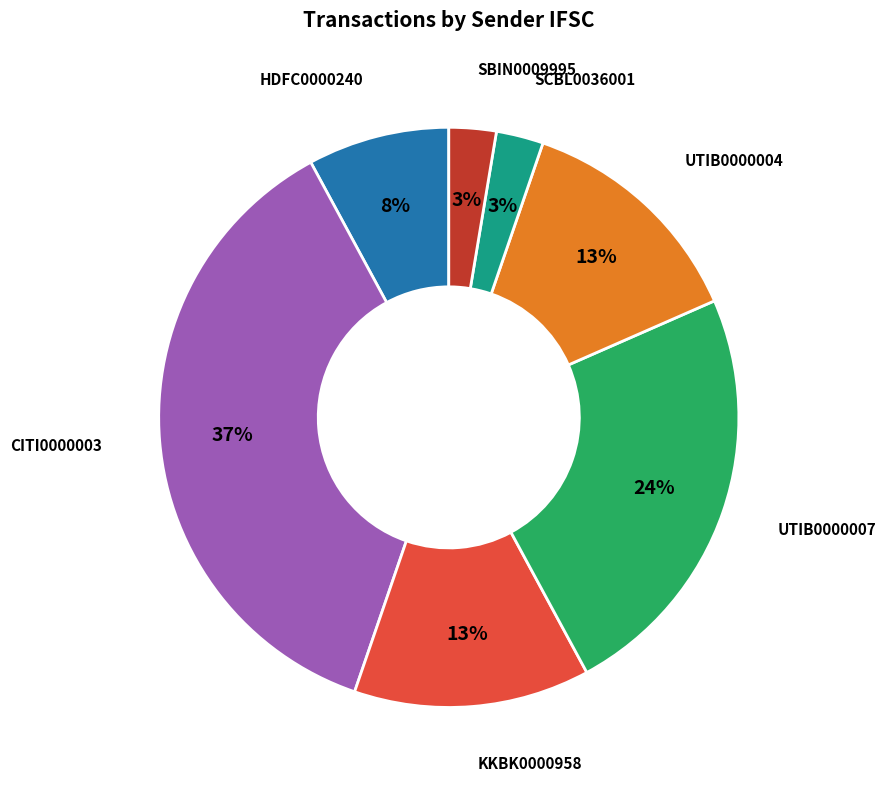

Combined, do SCBL0036001 and HDFC0000240 account for over 50%?

No